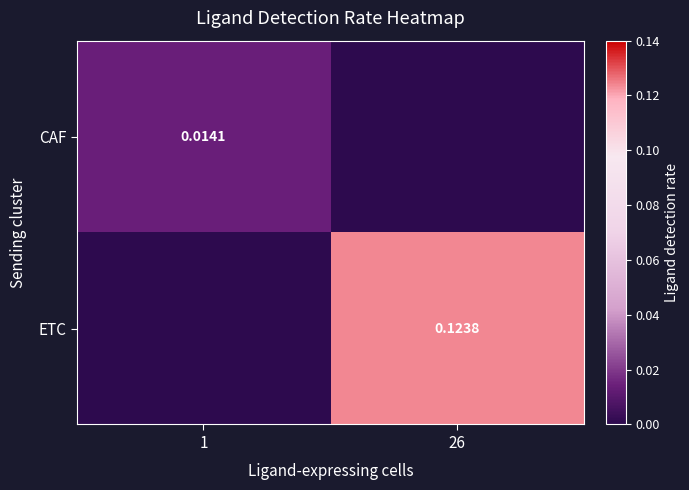

What is the difference between the ETC values at 26 and 1?

0.1